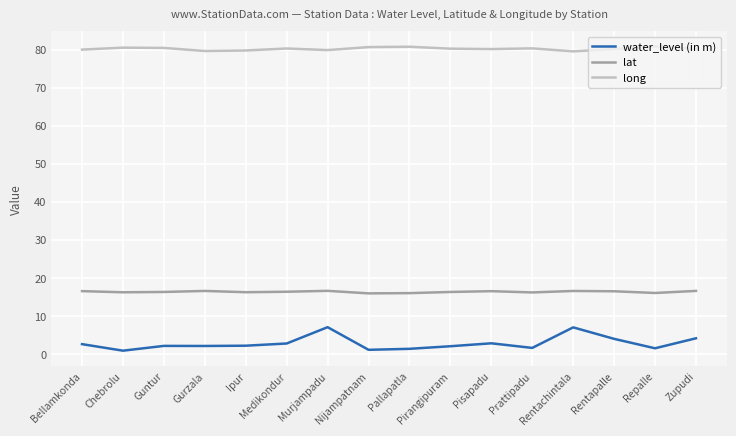

What is the difference between the maximum and minimum values in the long series?

1.3